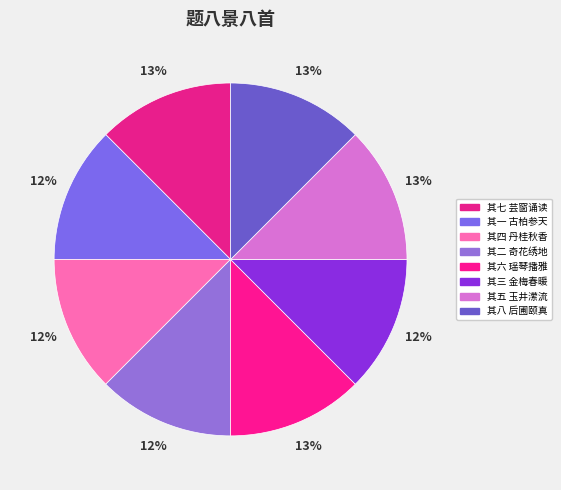

Is 其四 丹桂秋香 the majority of the pie?

No